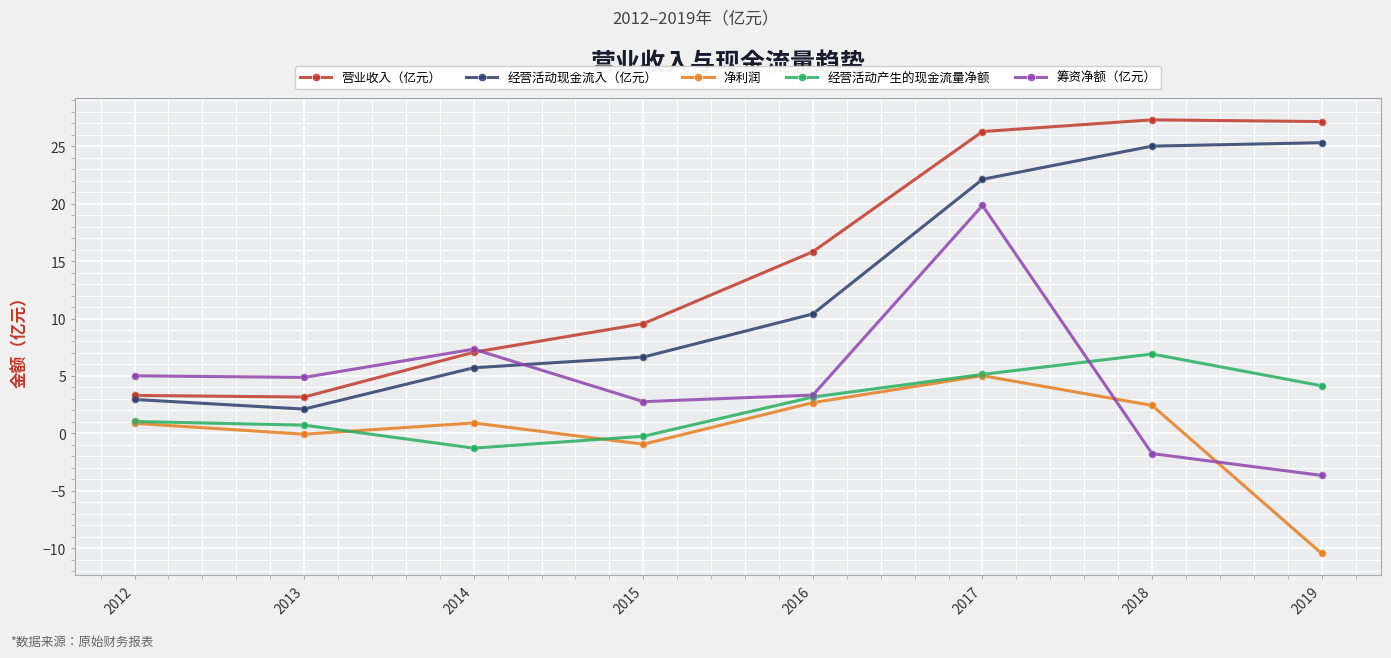

What is the difference between the highest and lowest values at 2014?

8.6